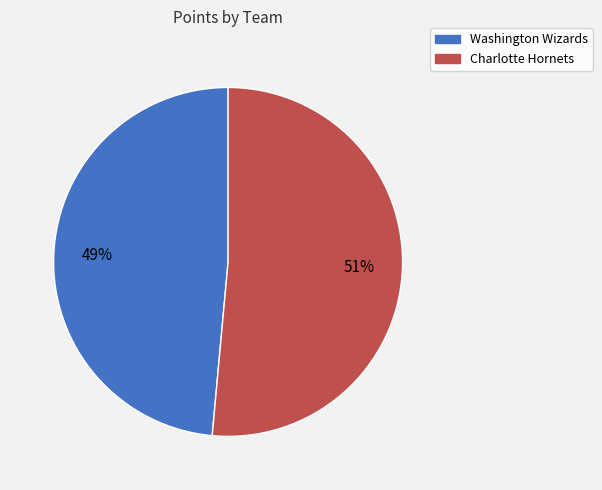

To the nearest percent, what is the average slice percentage?

50%